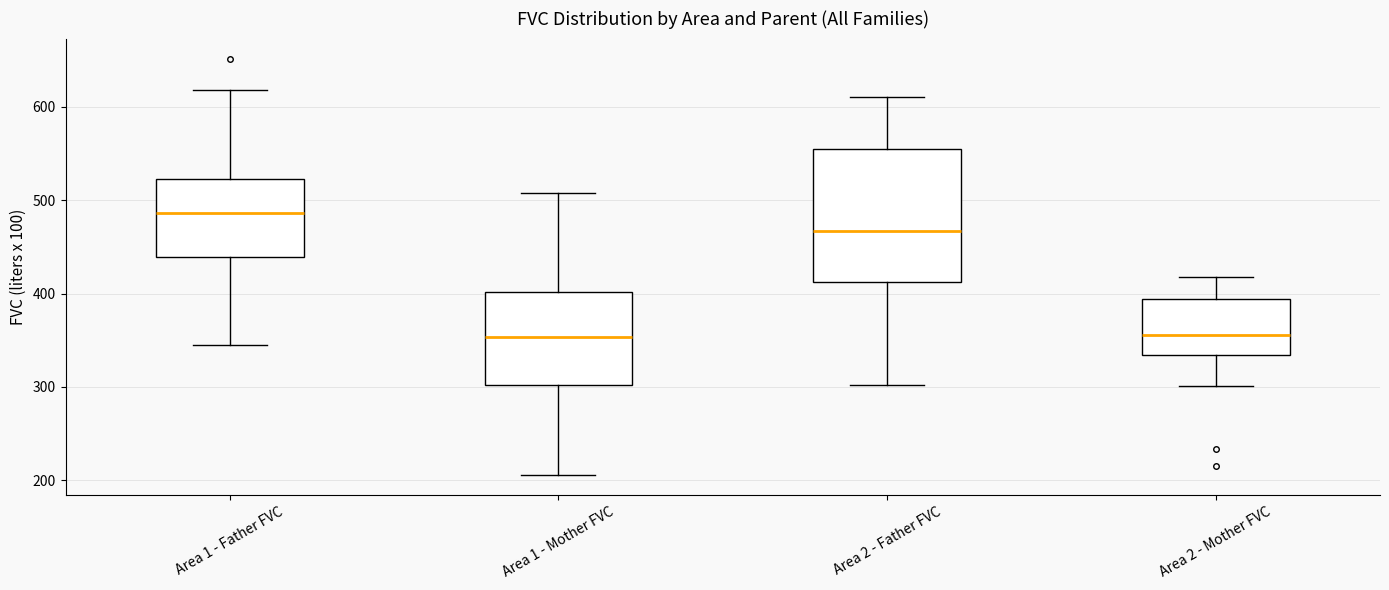

Reading left to right, transcribe this box plot: for each box, give where its median line is, the range the box spans, and where its two whiskers end, as read against the y-axis. The values are not printed on the chart, so give them approximately, as read against the axis.

Area 1 - Father FVC: median 490, box 440 to 520, whiskers 350 to 620
Area 1 - Mother FVC: median 350, box 300 to 400, whiskers 210 to 510
Area 2 - Father FVC: median 470, box 410 to 550, whiskers 300 to 610
Area 2 - Mother FVC: median 360, box 330 to 390, whiskers 300 to 420